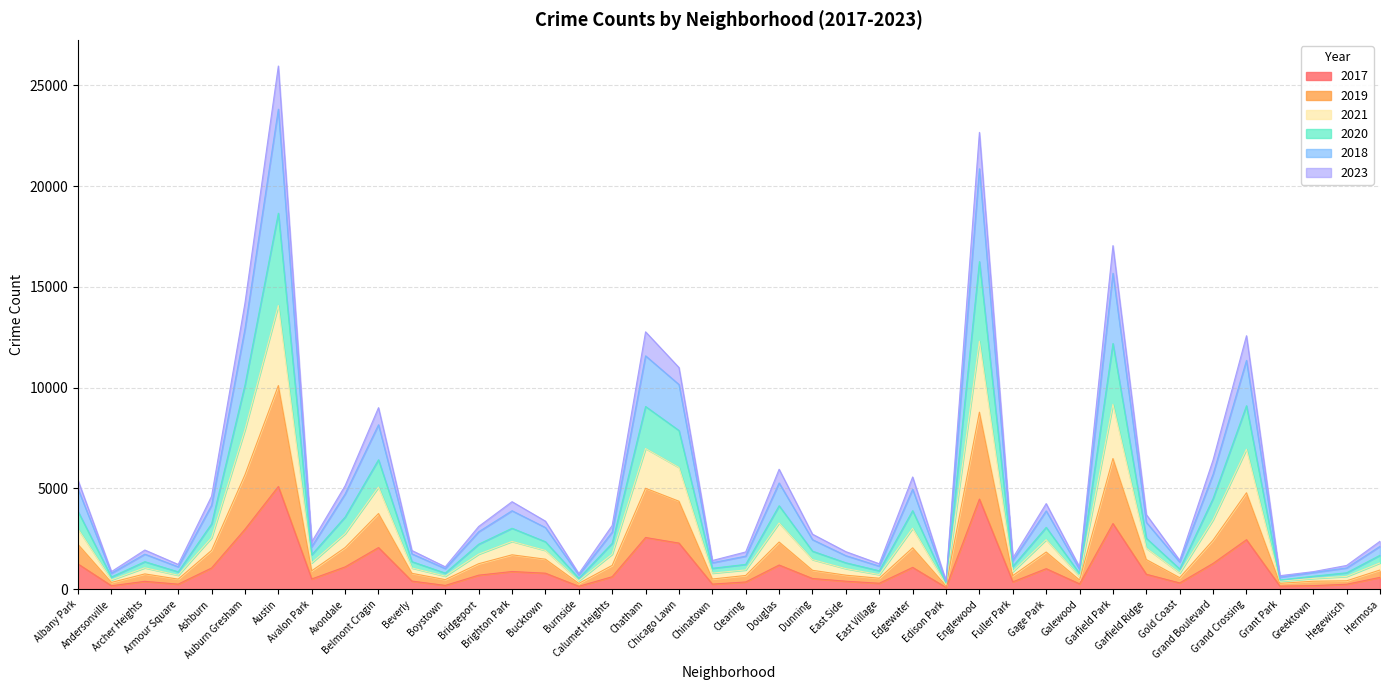

At which category does 2021 reach its first local valley?

Andersonville